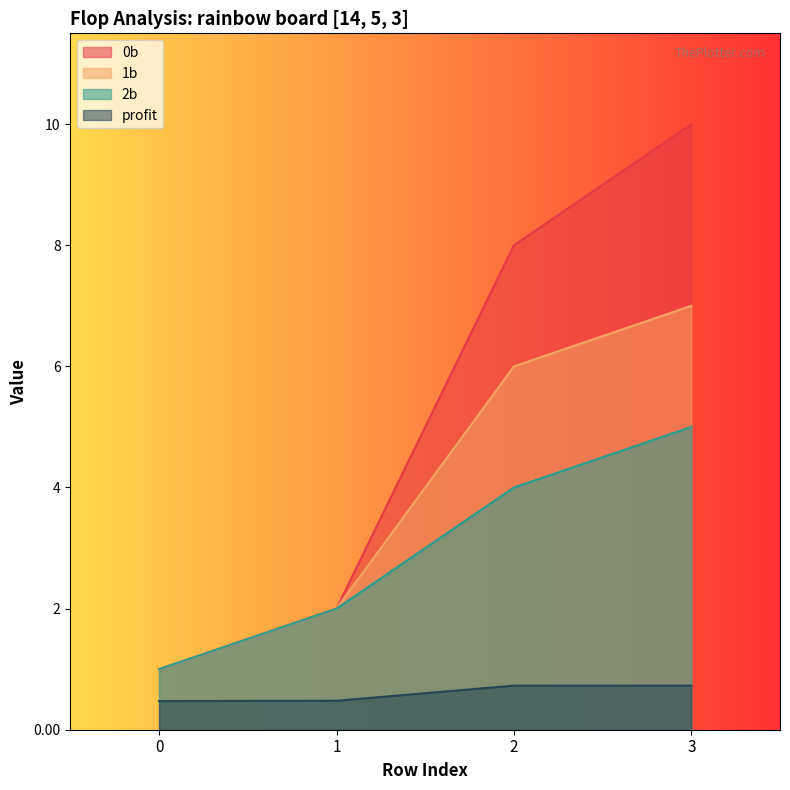

Reading right to left, what are all the values shown in this chart?

0b: 3=10.0	2=8.0	1=2.0	0=1.0
1b: 3=7.0	2=6.0	1=2.0	0=1.0
2b: 3=5.0	2=4.0	1=2.0	0=1.0
profit: 3=0.7	2=0.7	1=0.5	0=0.5